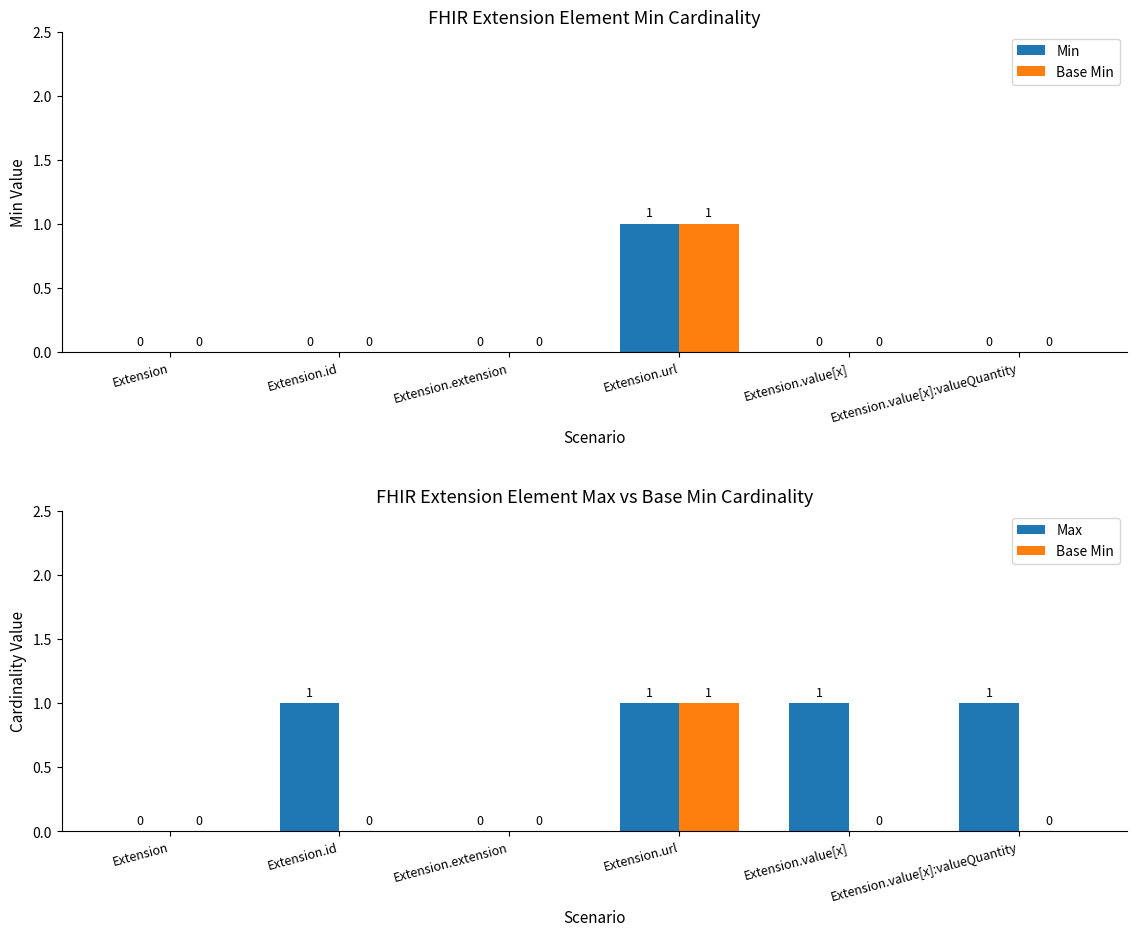

What is the spread (max minus min) of values at Extension.id?

1